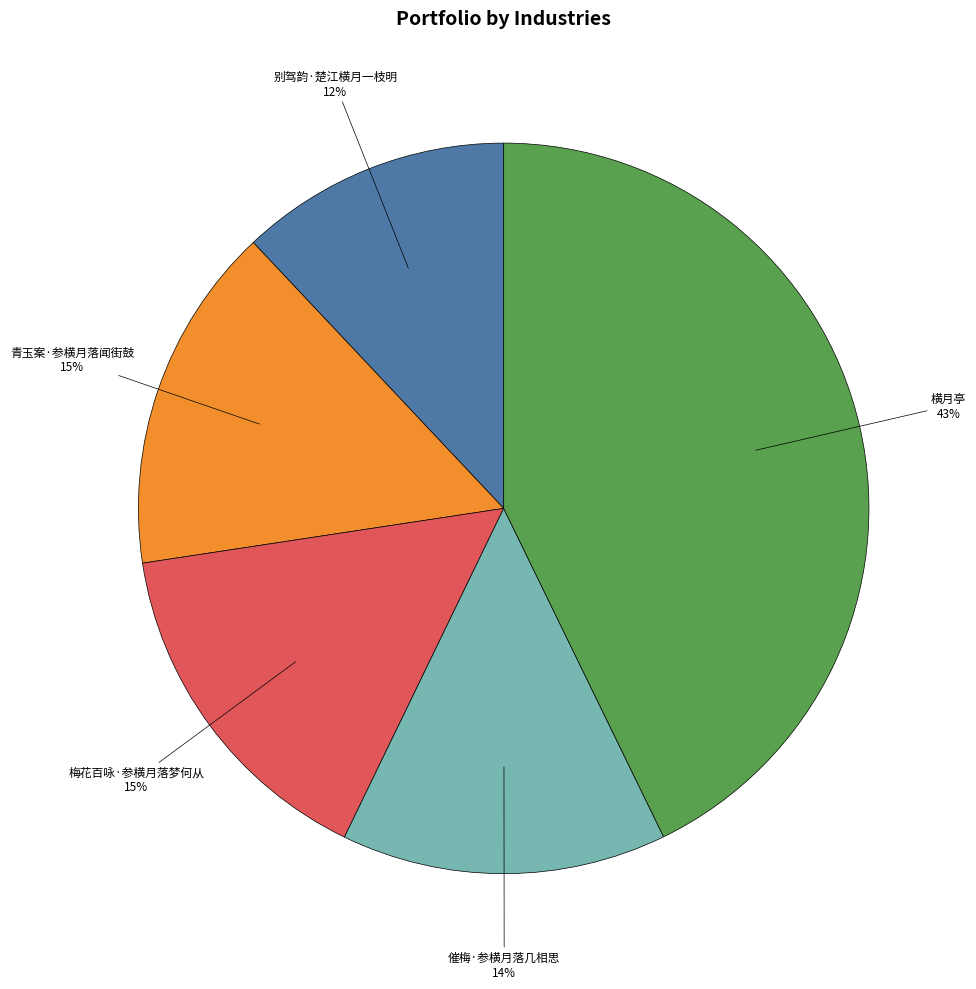

What is the largest slice in the pie chart?

横月亭